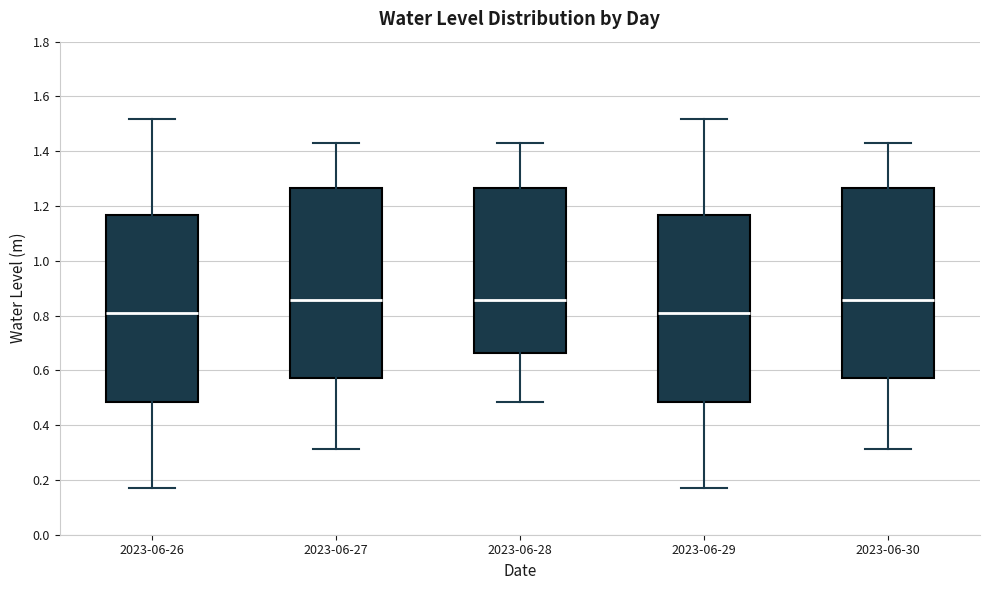

Reading left to right, read every box against the y-axis: the position of its median line, the range the box covers, and the ends of its whiskers. The values are not printed on the chart, so give them approximately, as read against the axis.

2023-06-26: median 0.80, box 0.48 to 1.16, whiskers 0.18 to 1.52
2023-06-27: median 0.86, box 0.58 to 1.26, whiskers 0.32 to 1.44
2023-06-28: median 0.86, box 0.66 to 1.26, whiskers 0.48 to 1.44
2023-06-29: median 0.80, box 0.48 to 1.16, whiskers 0.18 to 1.52
2023-06-30: median 0.86, box 0.58 to 1.26, whiskers 0.32 to 1.44